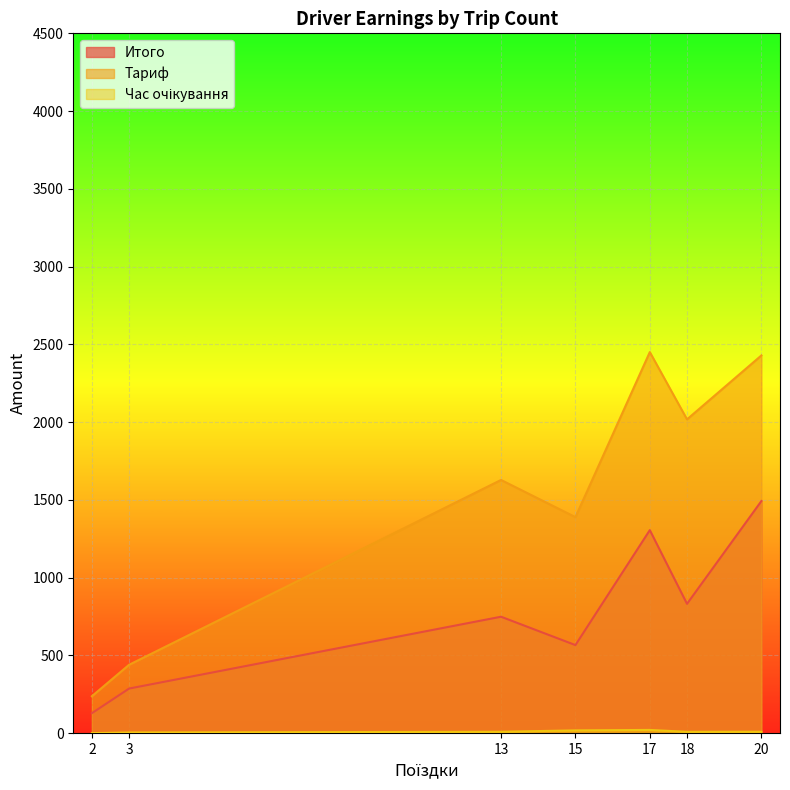

How many values in the Час очікування series are below 8?

4